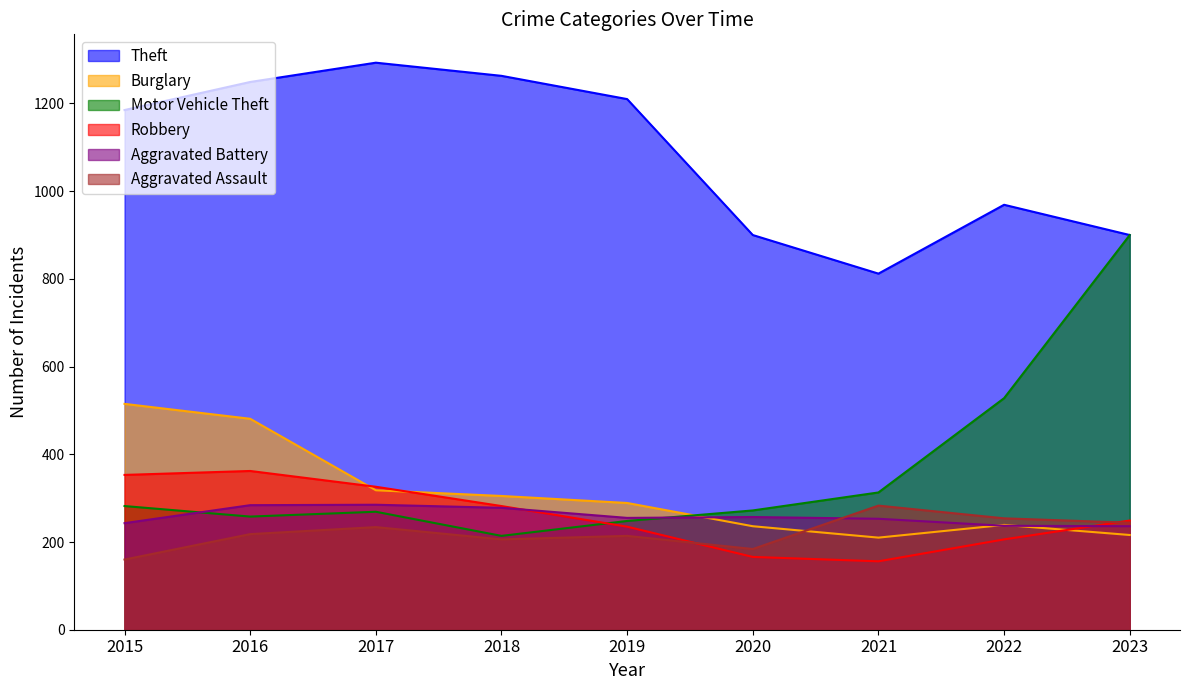

Reading right to left, extract all data points from this chart.

Theft: 900	969	812	900	1210	1263	1293	1249	1185
Burglary: 216	239	210	236	289	305	318	481	515
Motor Vehicle Theft: 900	528	313	272	248	214	269	258	282
Robbery: 249	206	156	166	235	282	326	362	353
Aggravated Battery: 236	237	253	257	255	278	285	284	243
Aggravated Assault: 244	254	283	184	214	206	234	218	160